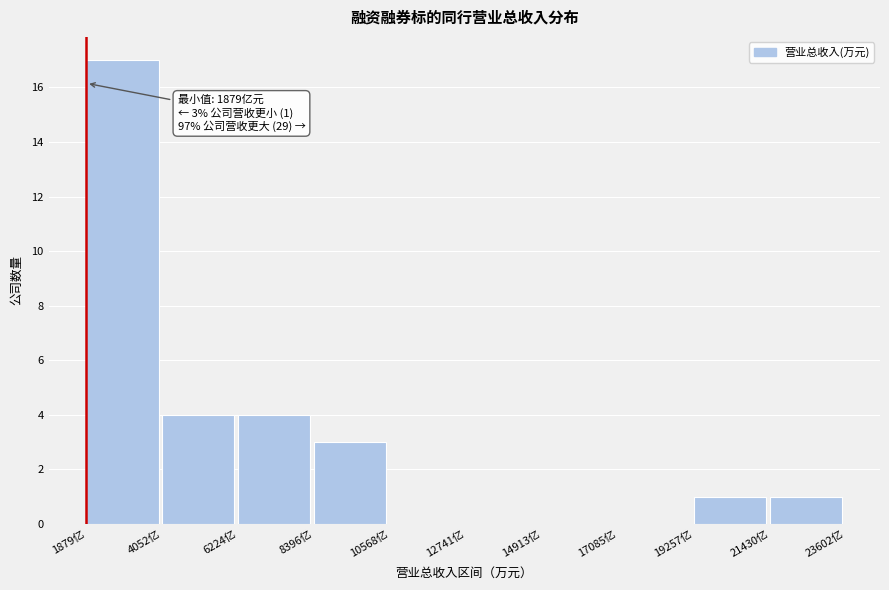

Reading left to right, transcribe all the data shown in this chart.

1879亿=17	4052亿=4	6224亿=4	8396亿=3	10568亿=0	12741亿=0	14913亿=0	17085亿=0	19257亿=1	21430亿=1